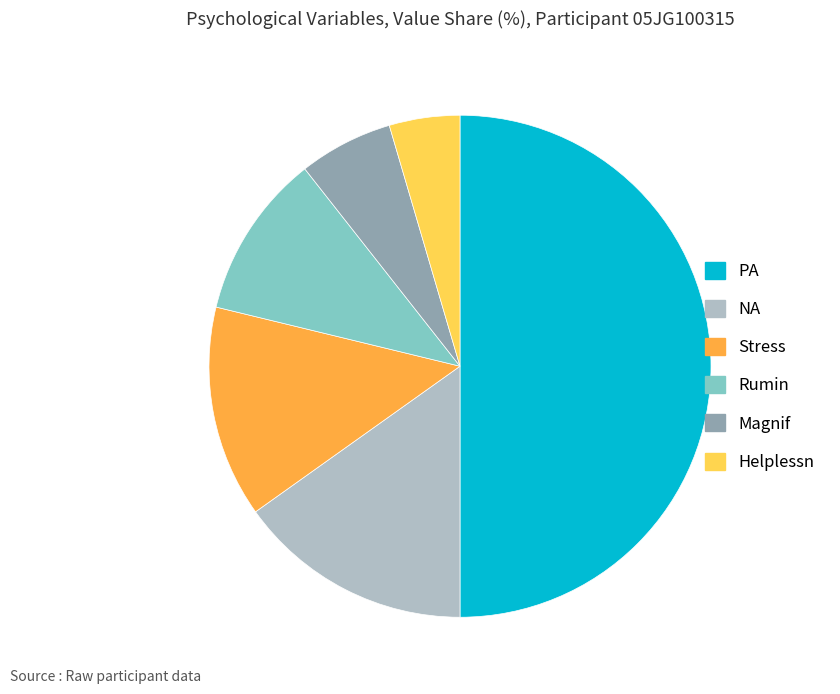

What is the smallest slice in the pie chart?

Helplessn